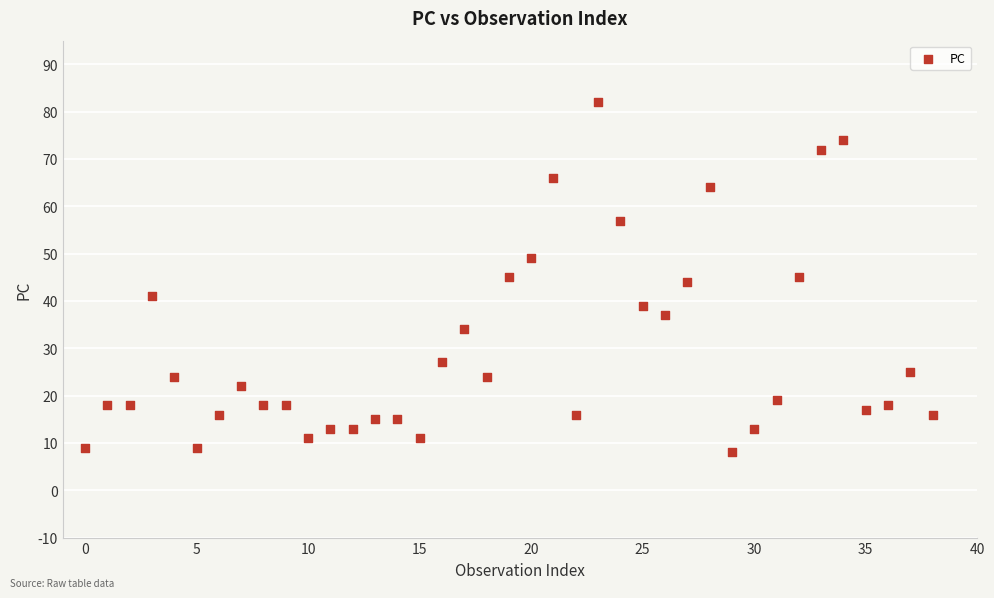

What is the range of Y values (max minus min)?

74